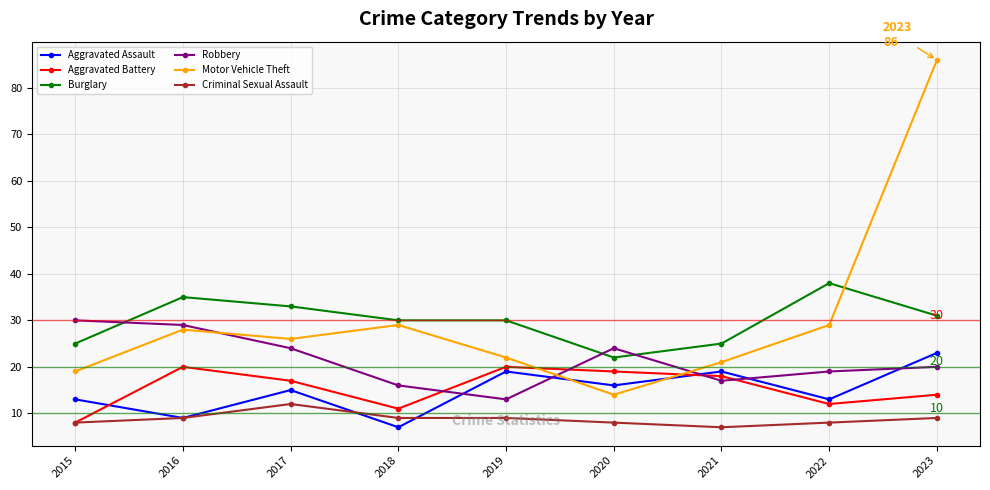

How many lines are shown in the chart?

6